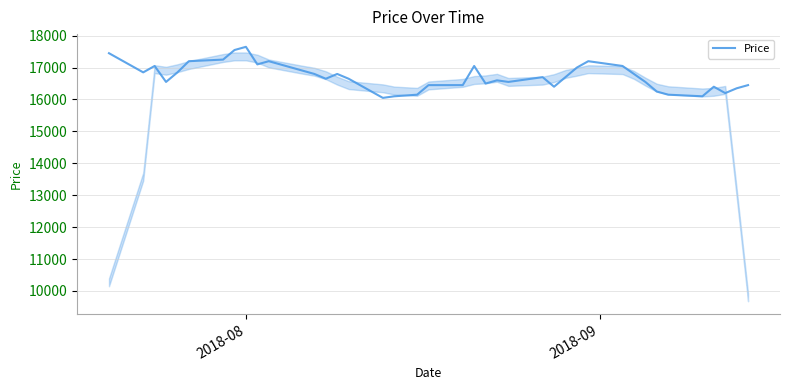

What is the minimum value shown in the chart?

16050